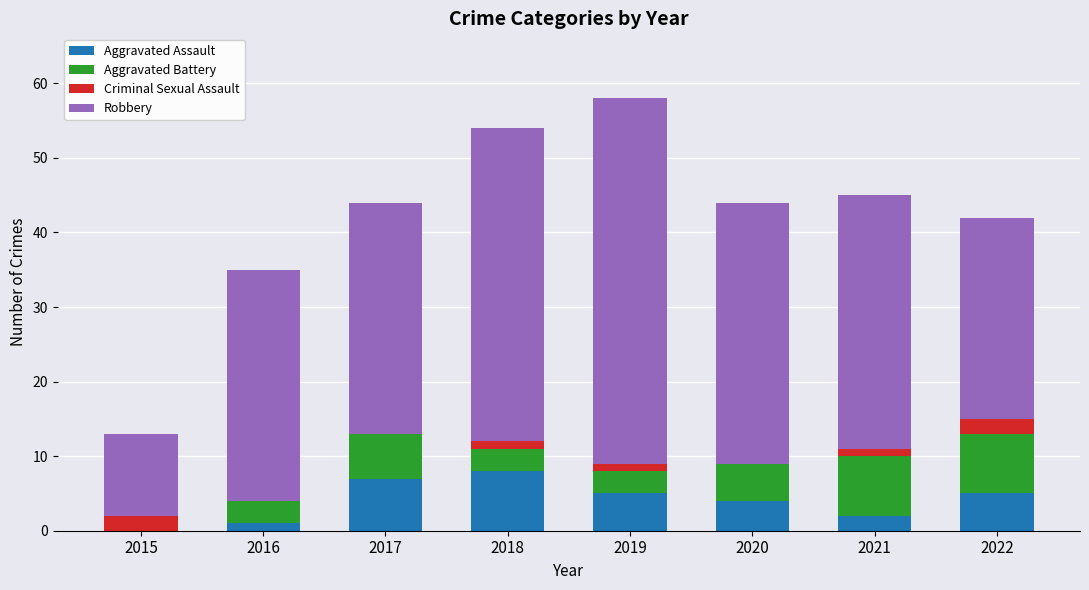

What is the total value across all series at 2015?

13